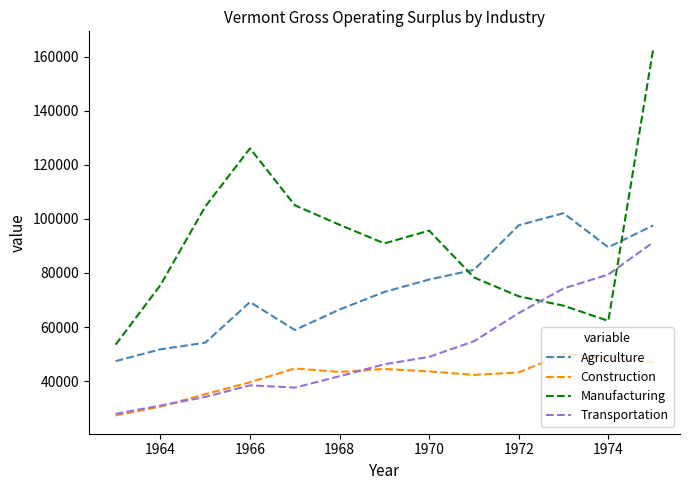

What is the greatest value displayed?

162658